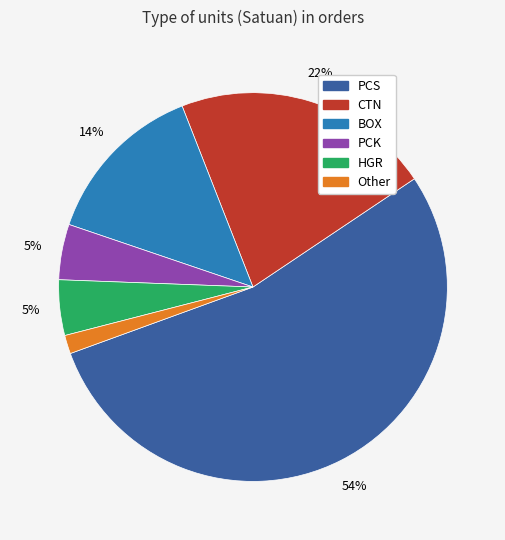

Is it true that CTN is 22% of the pie?

True